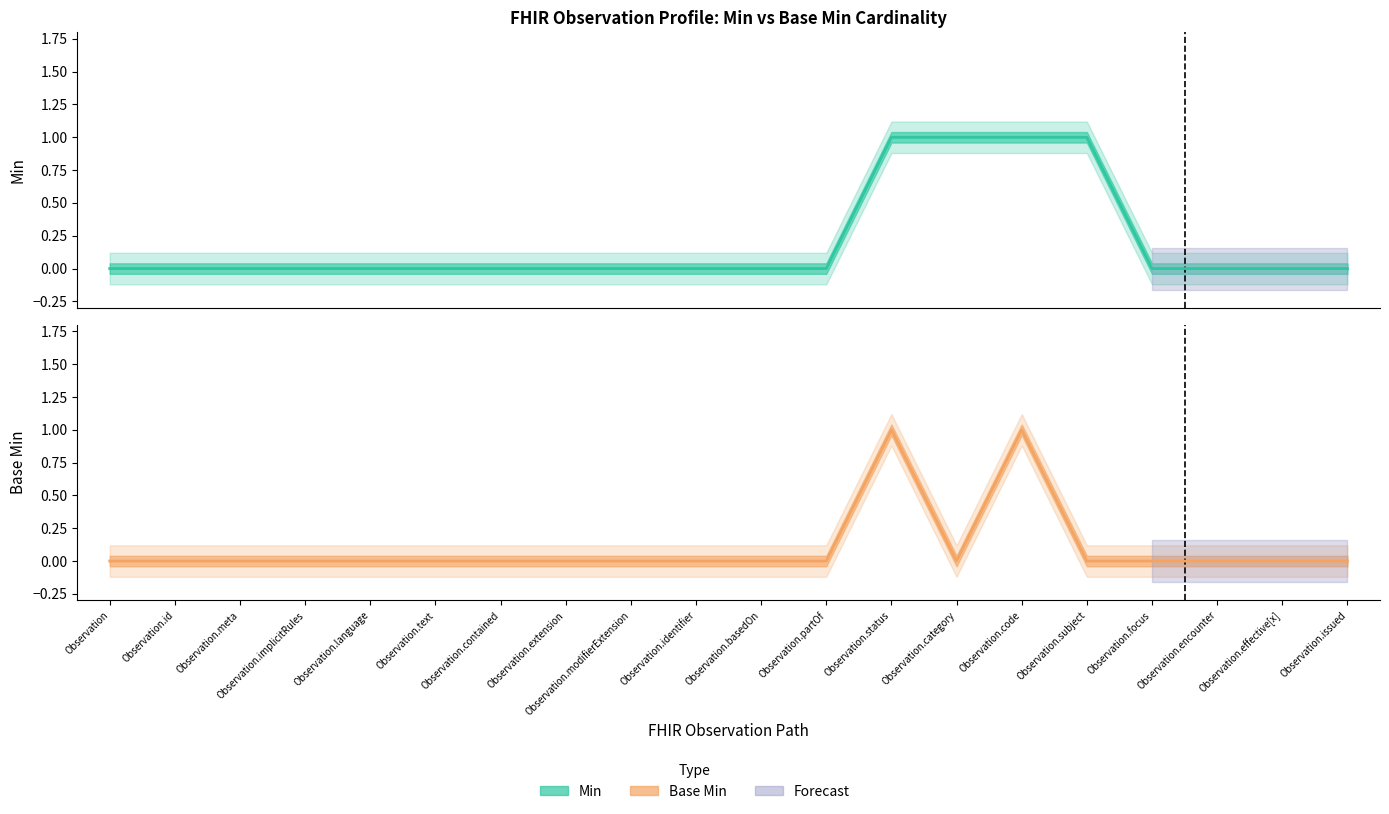

Reading left to right, list all the values displayed in this chart.

Min: 0	0	0	0	0	0	0	0	0	0	0	0	1	1	1	1	0	0	0	0
Base Min: 0	0	0	0	0	0	0	0	0	0	0	0	1	0	1	0	0	0	0	0